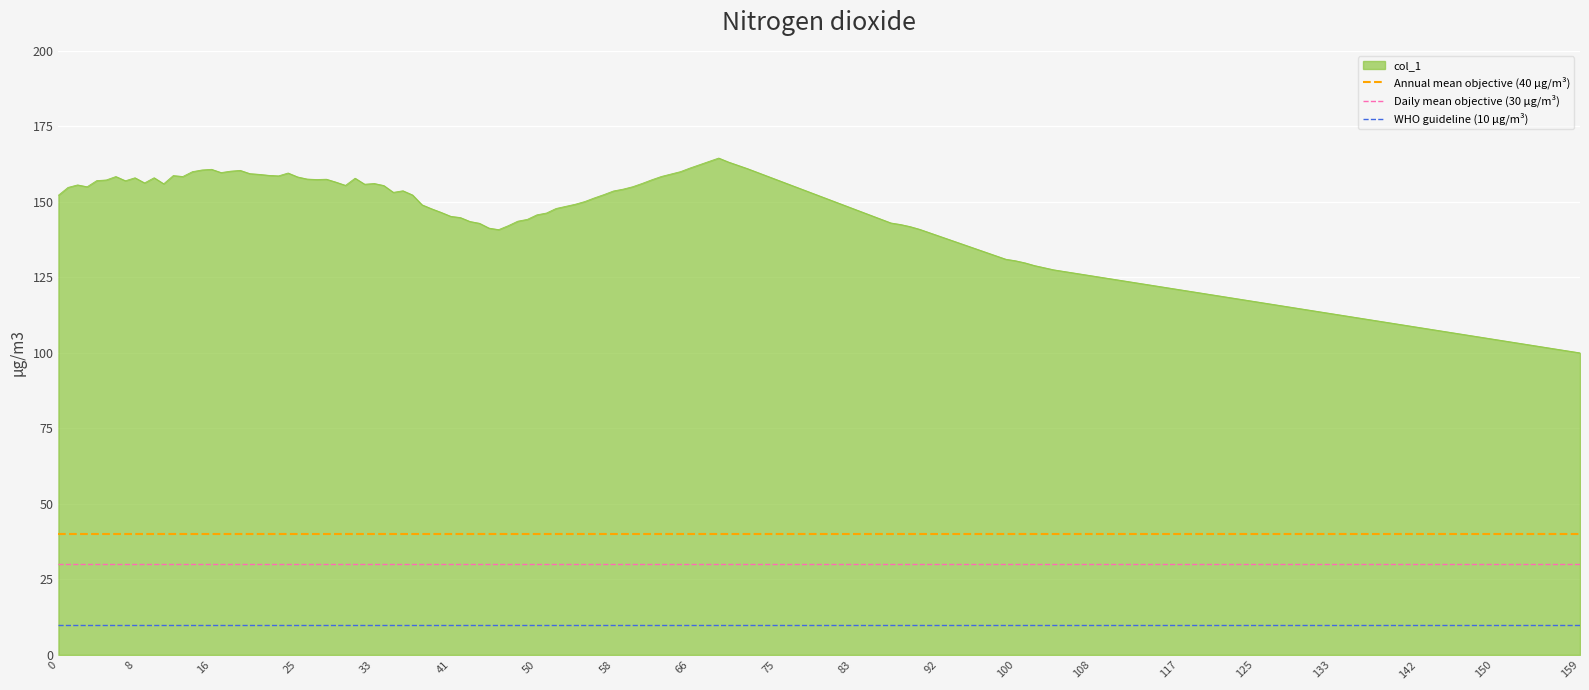

What is the average value of the WHO guideline (10 μg/m³) series?

10